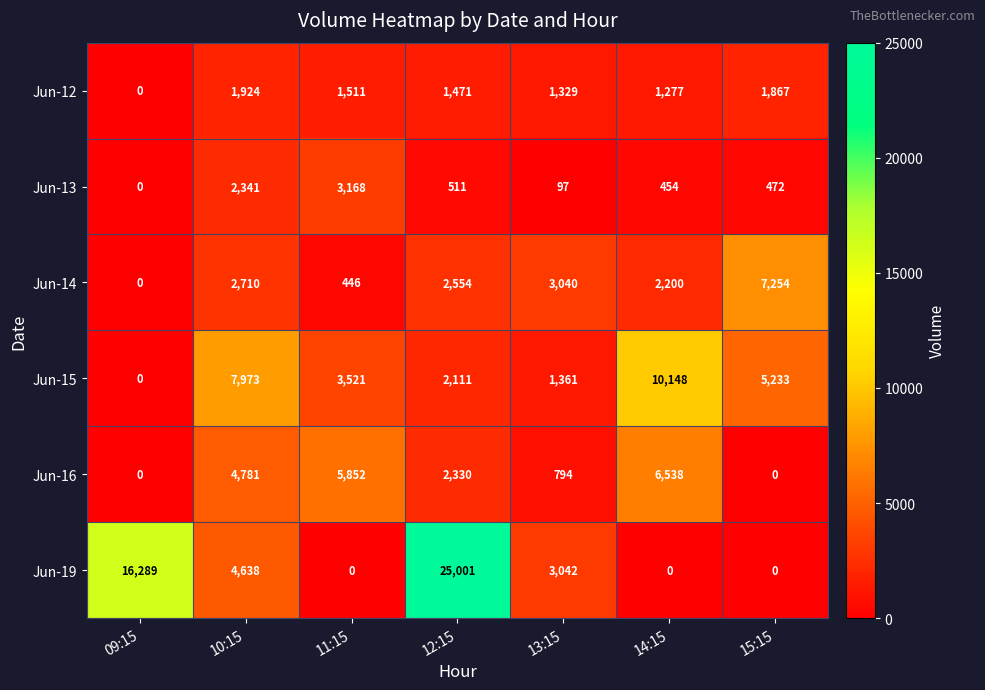

What is the spread (max minus min) of values at 11:15?

5852